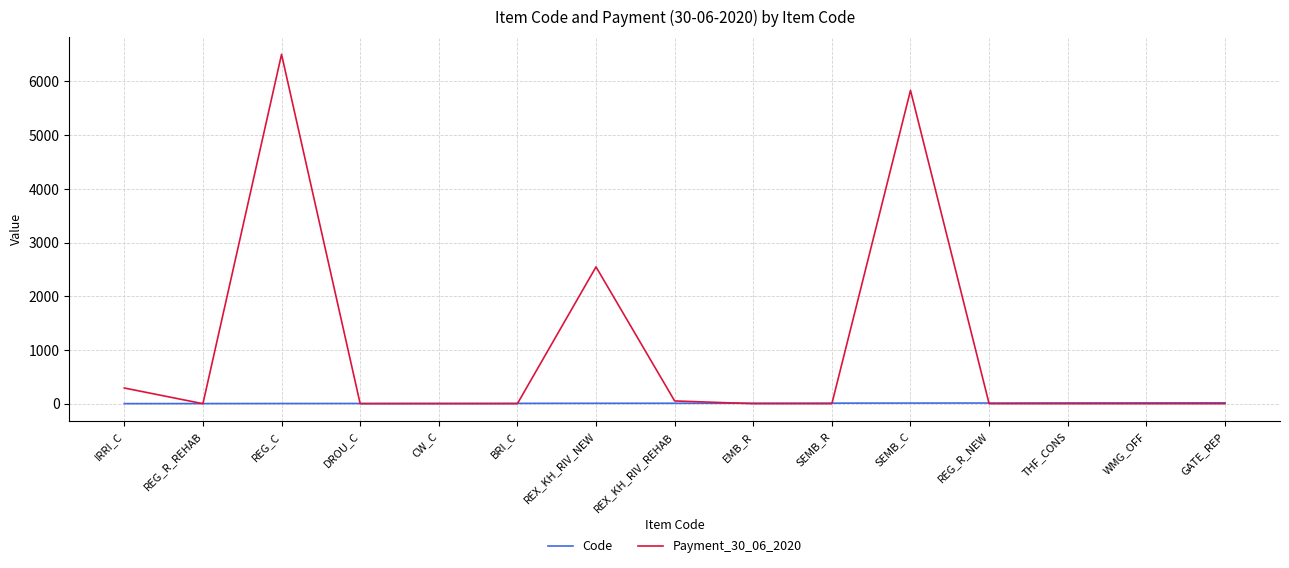

Which series has the widest spread of values?

Payment_30_06_2020